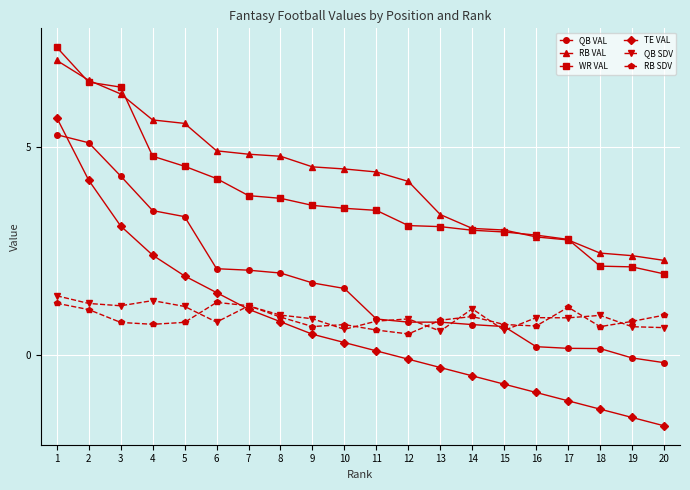

What is the total value across all series at 9?

11.9